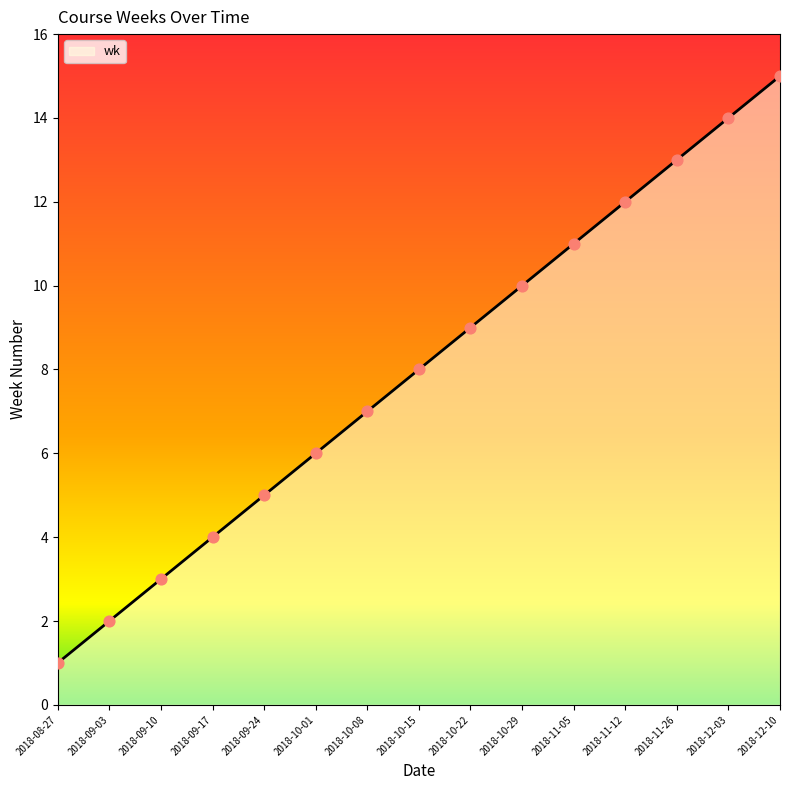

Which has a higher value, 2018-09-17 or 2018-10-15?

2018-10-15